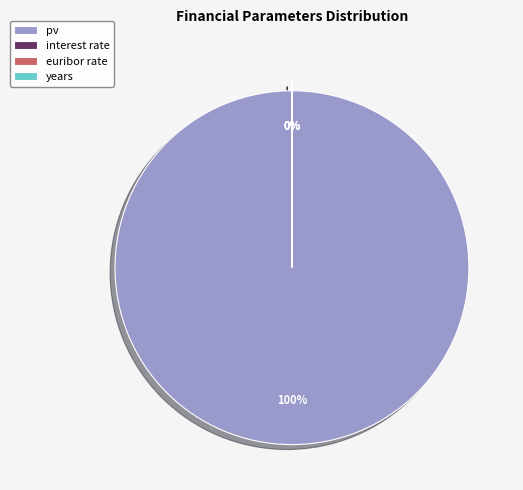

To the nearest percent, what percentage of the pie is pv?

100%